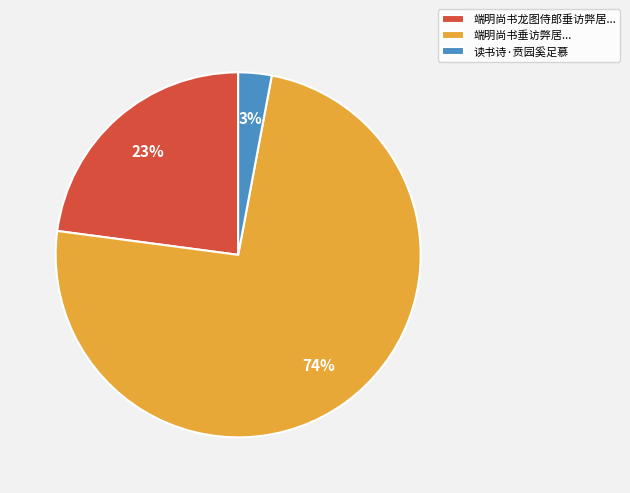

To the nearest percent, what is the average slice percentage?

33%